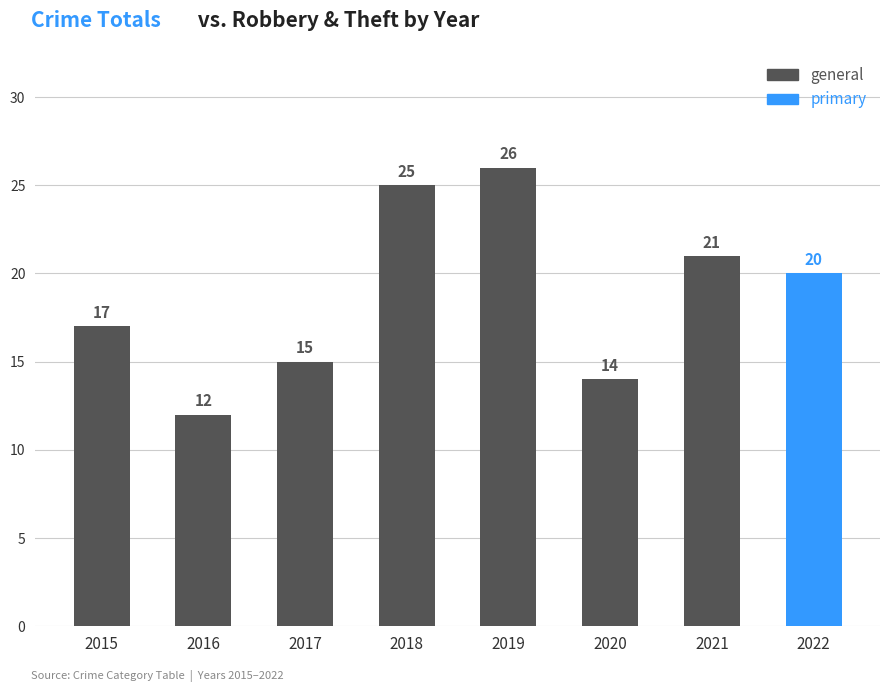

What is the difference between the general values at 2020 and 2019?

12